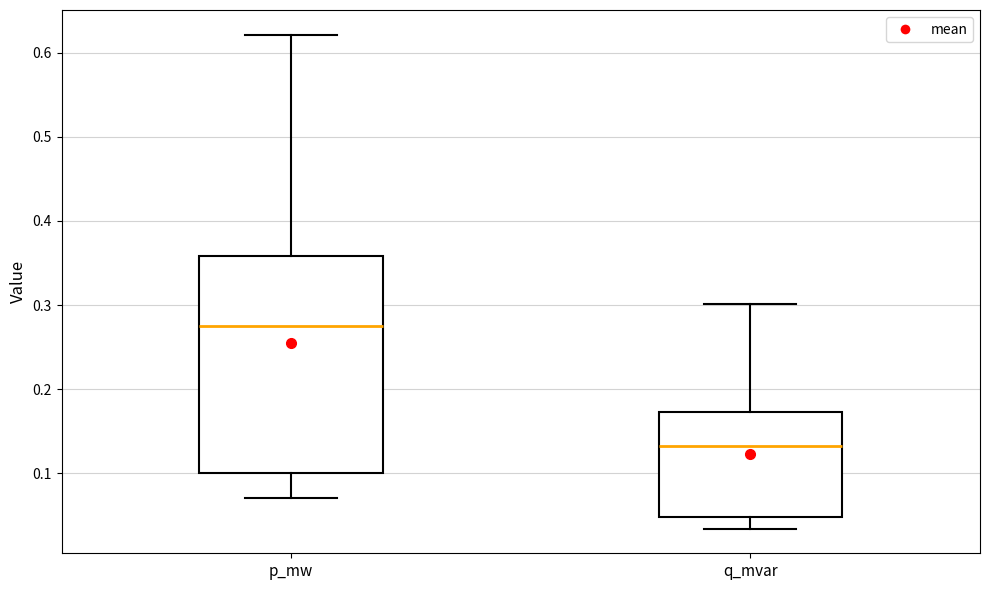

Which box's median line is the highest?

p_mw